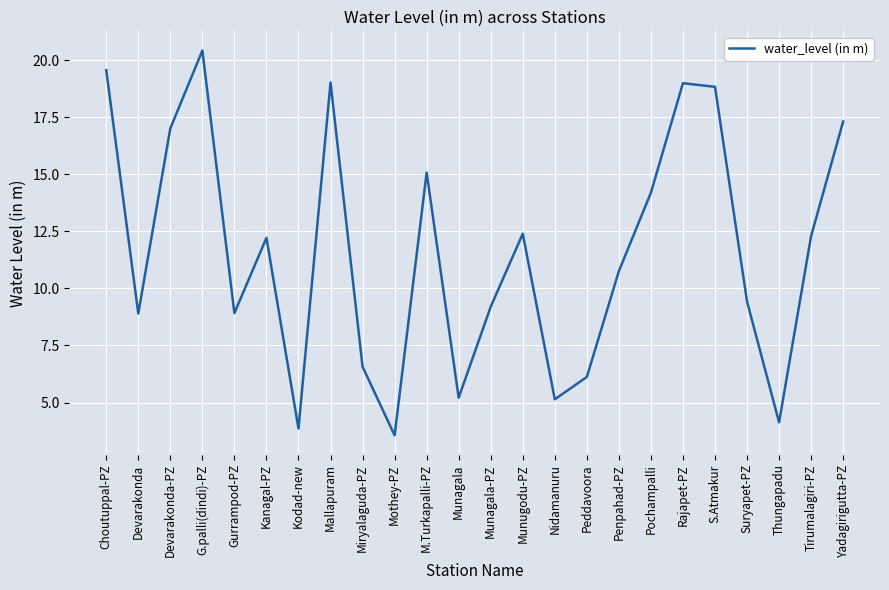

What position from the left is Penpahad-PZ?

17